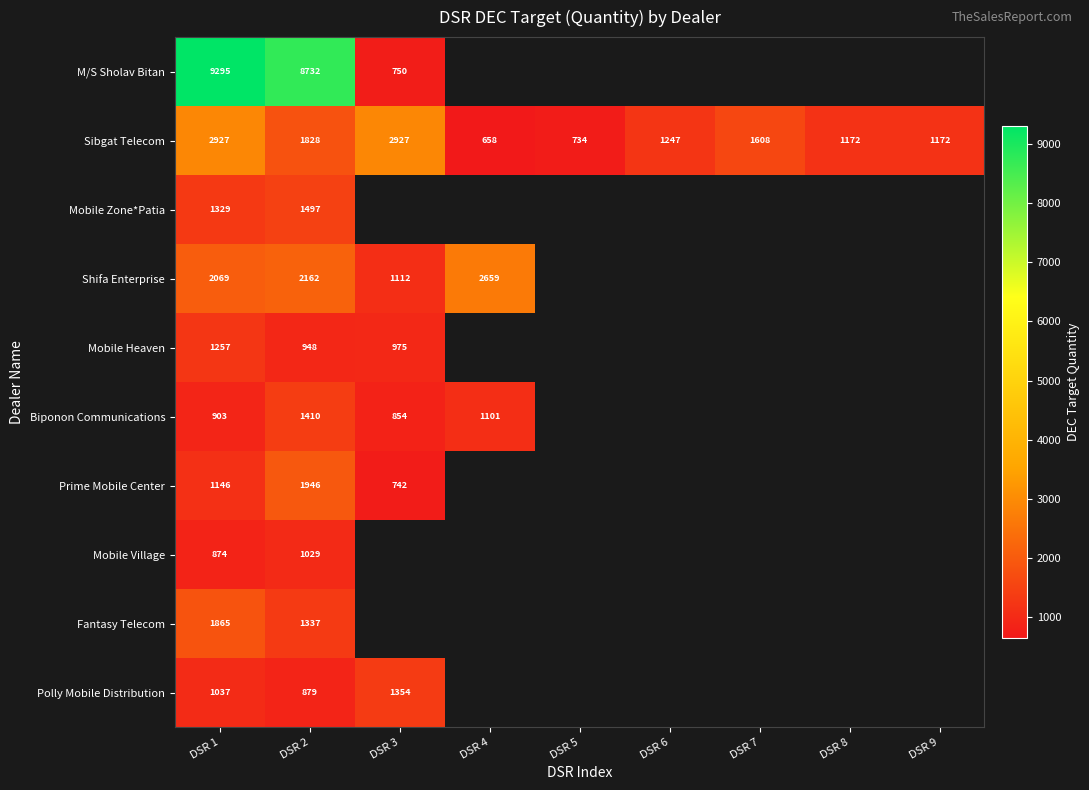

Is it true that Biponon Communications equals 1391 at DSR 3?

False